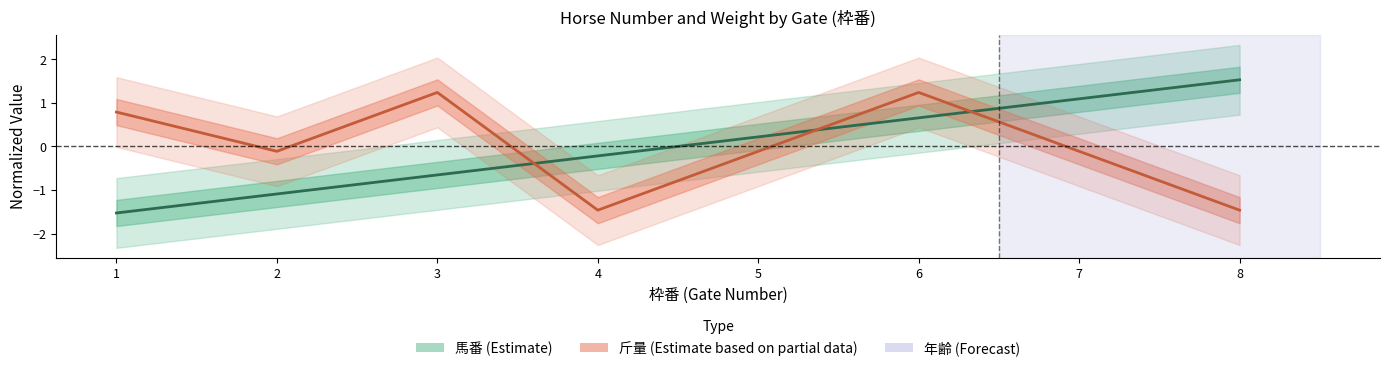

Rank the series at 5 from highest to lowest value.

馬番 (Estimate), 斤量 (Estimate based on partial data)